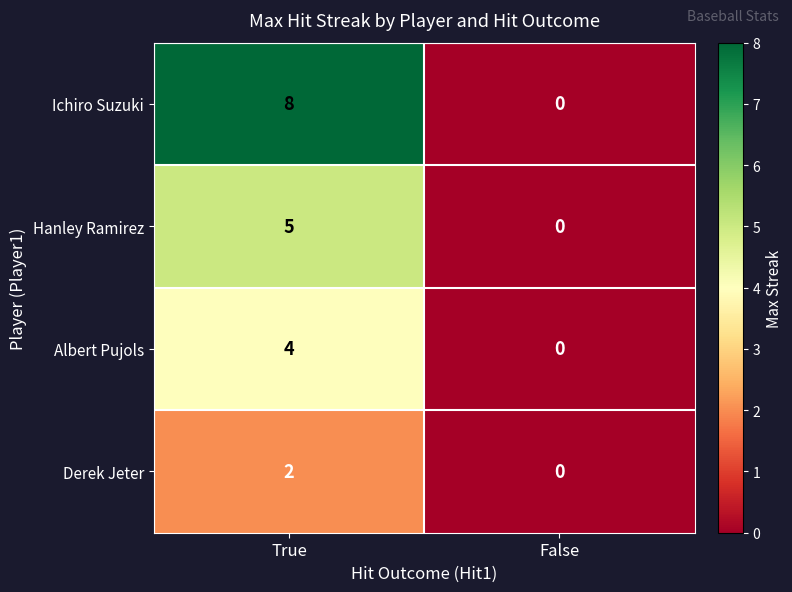

What is the sum of the Ichiro Suzuki values at True and False?

8